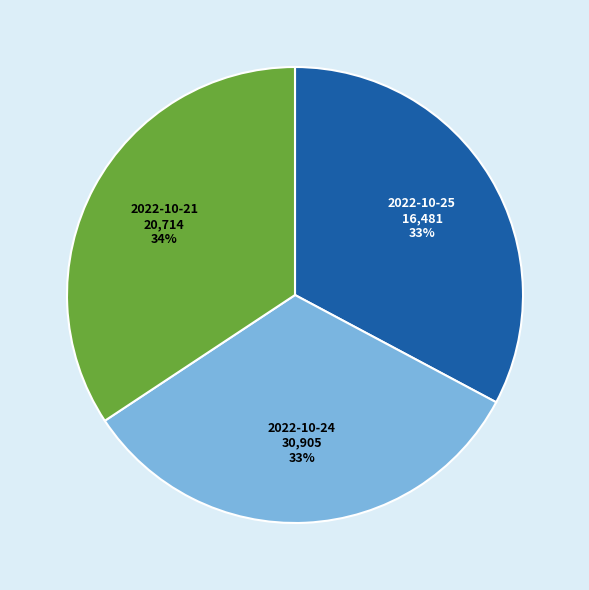

Count the number of slices in the pie.

3